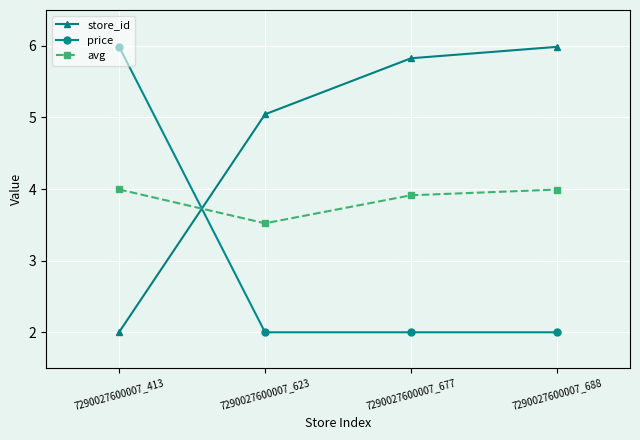

What are all the series names shown in the legend?

store_id, price, avg